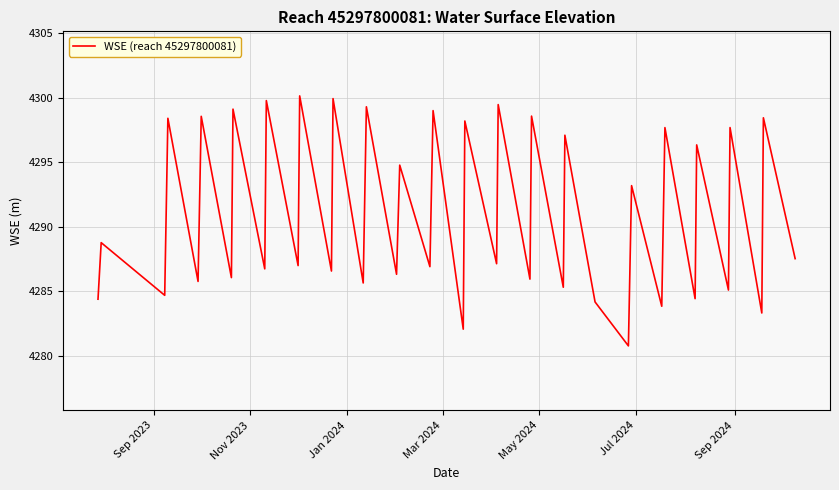

What is the maximum value shown in the chart?

4300.1